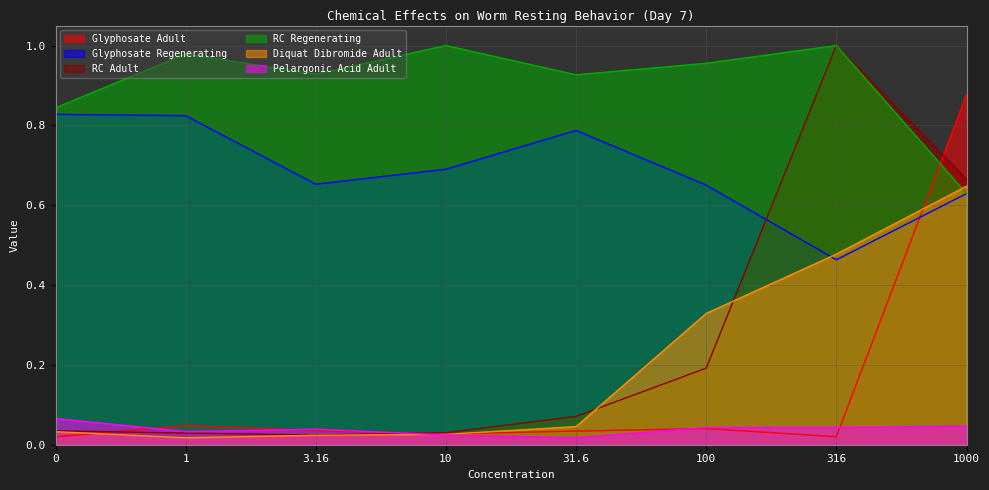

Reading right to left, transcribe all the data shown in this chart.

Glyphosate Adult: 0.9	0.0	0.0	0.0	0.0	0.0	0.0	0.0
Glyphosate Regenerating: 0.6	0.5	0.7	0.8	0.7	0.7	0.8	0.8
RC Adult: 0.7	1.0	0.2	0.1	0.0	0.0	0.0	0.0
RC Regenerating: 0.6	1.0	1.0	0.9	1.0	0.9	1.0	0.8
Diquat Dibromide Adult: 0.6	0.5	0.3	0.0	0.0	0.0	0.0	0.0
Pelargonic Acid Adult: 0.0	0.0	0.0	0.0	0.0	0.0	0.0	0.1